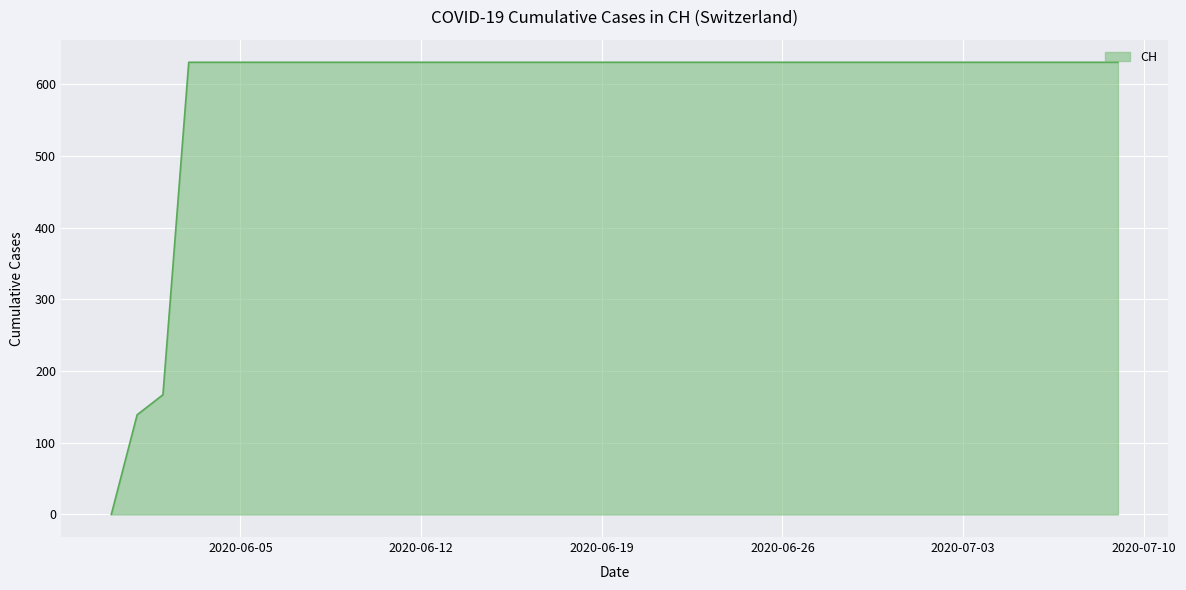

What is the greatest value displayed?

631